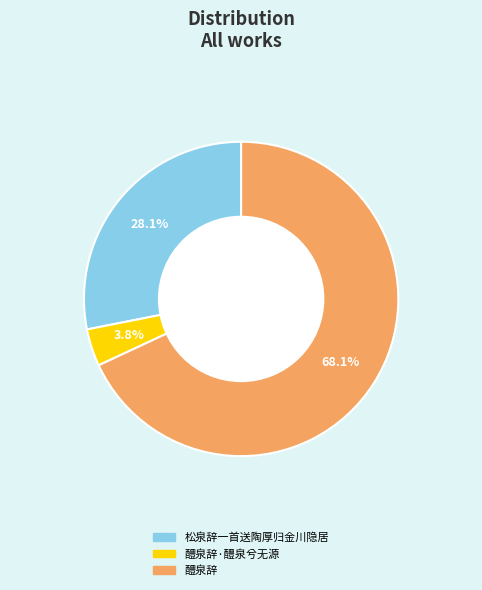

Is there any slice that represents more than half of the pie?

Yes